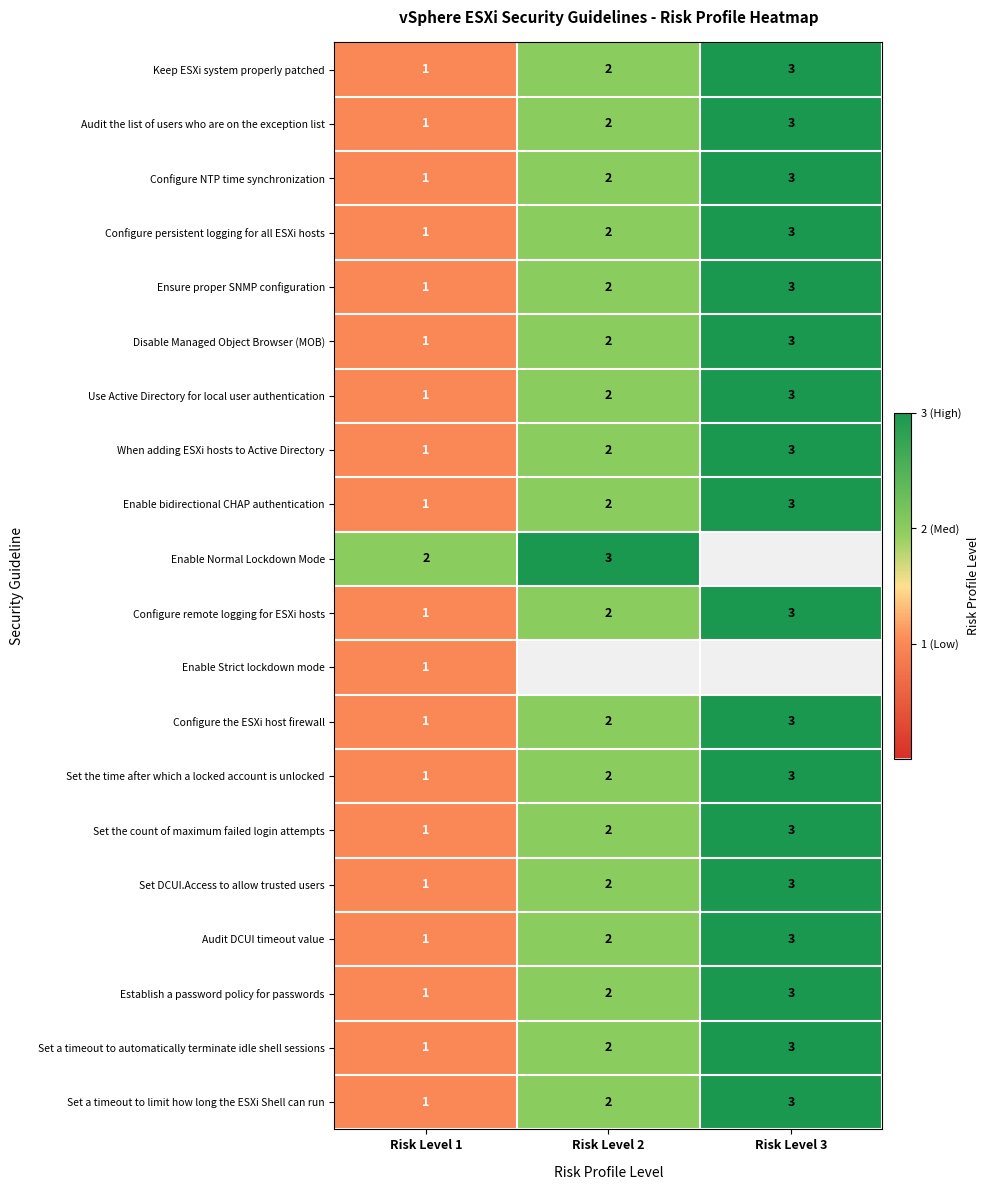

Is the value of Keep ESXi system properly patched at Risk Level 3 greater than the value of Set a timeout to limit how long the ESXi Shell can run at Risk Level 1?

Yes